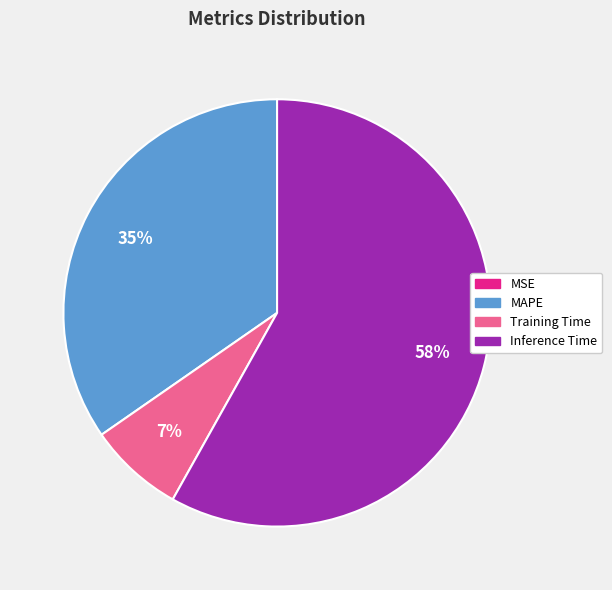

Is there a majority slice in this chart?

Yes